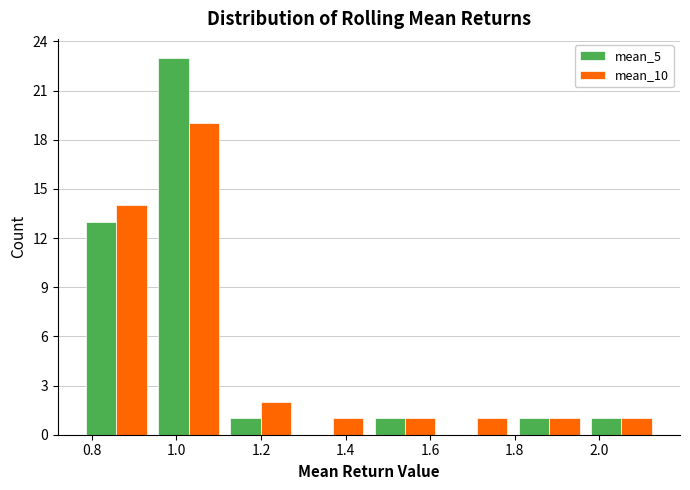

In the mean_5 series, which range on the x-axis has the tallest bar?

0.94 to 1.12